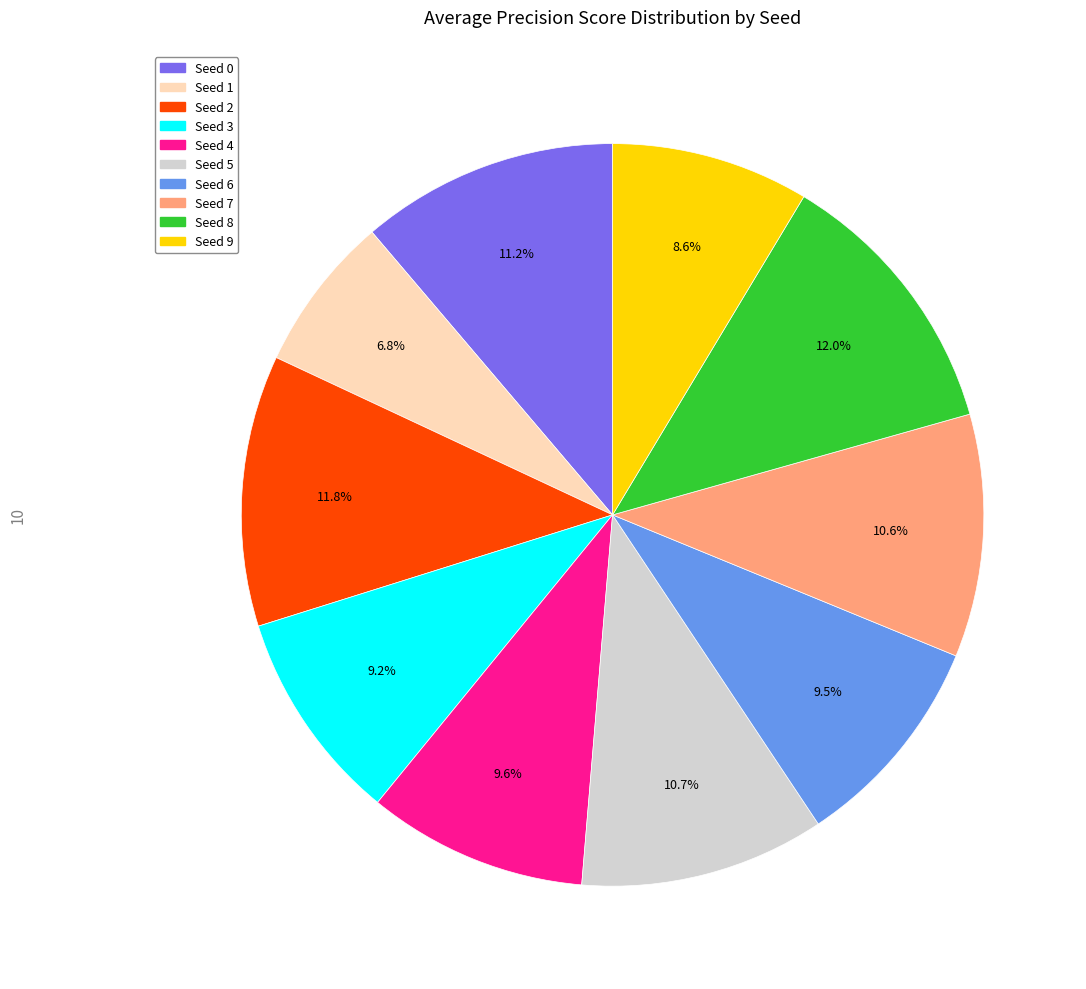

Is there a majority slice in this chart?

No